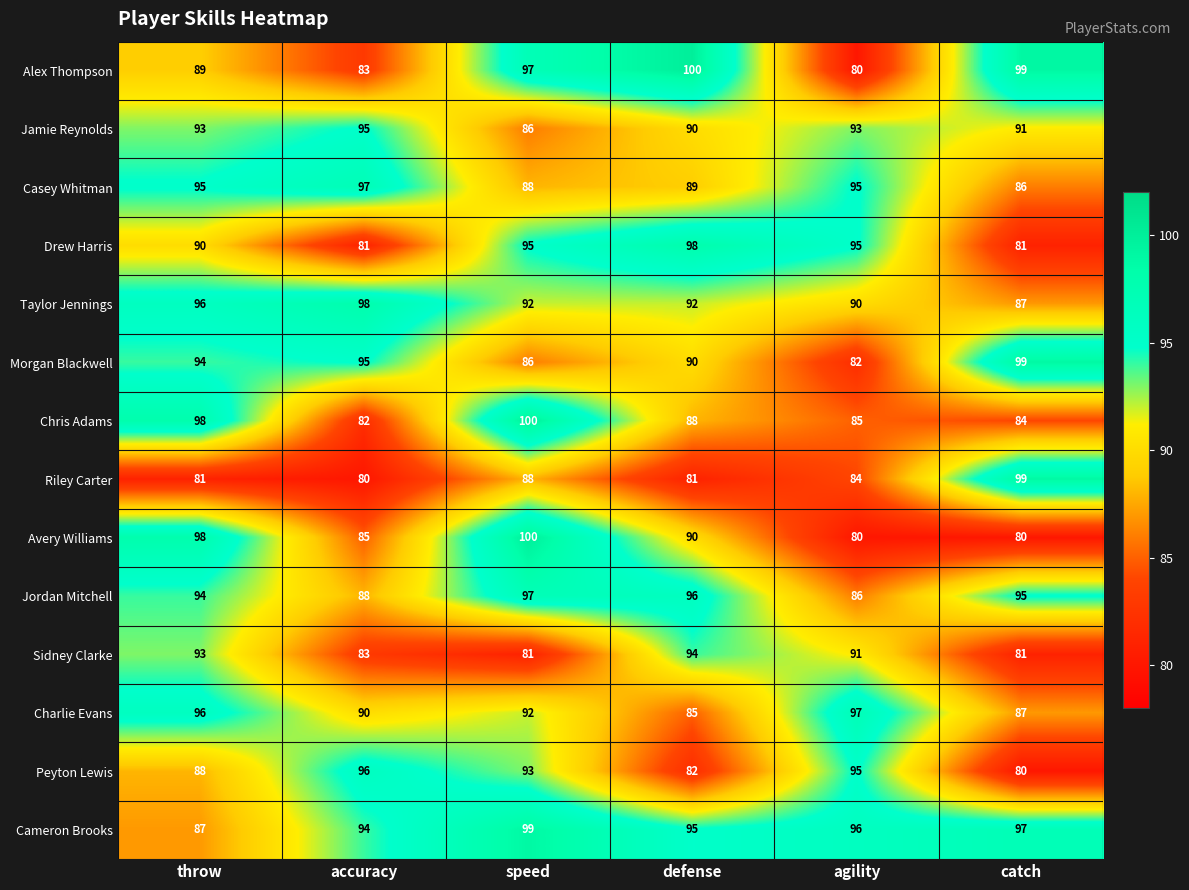

How many categories are shown in the chart?

6